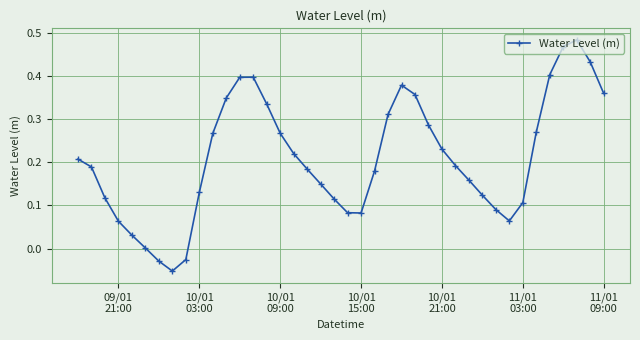

True or false: there are more than 2 points higher than both neighbors.

True